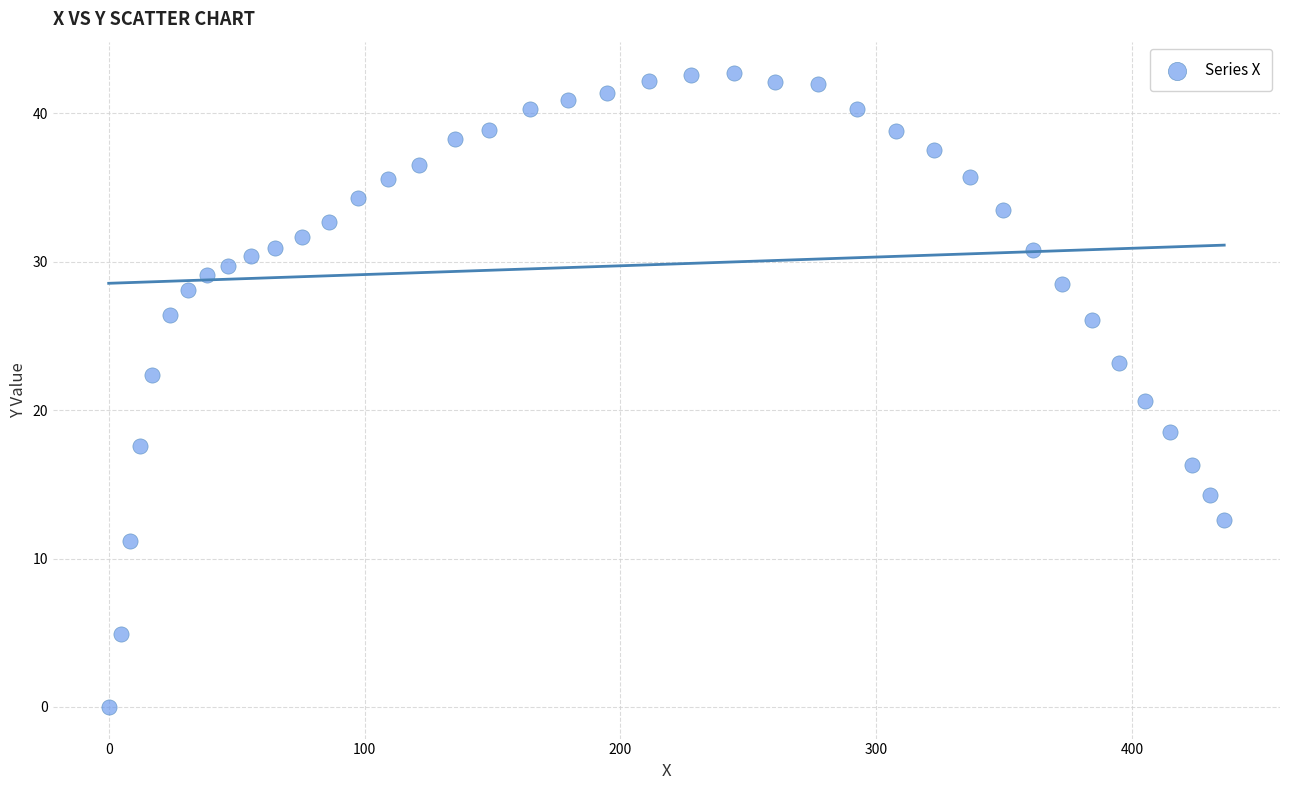

What is the range of X values (max minus min)?

436.0